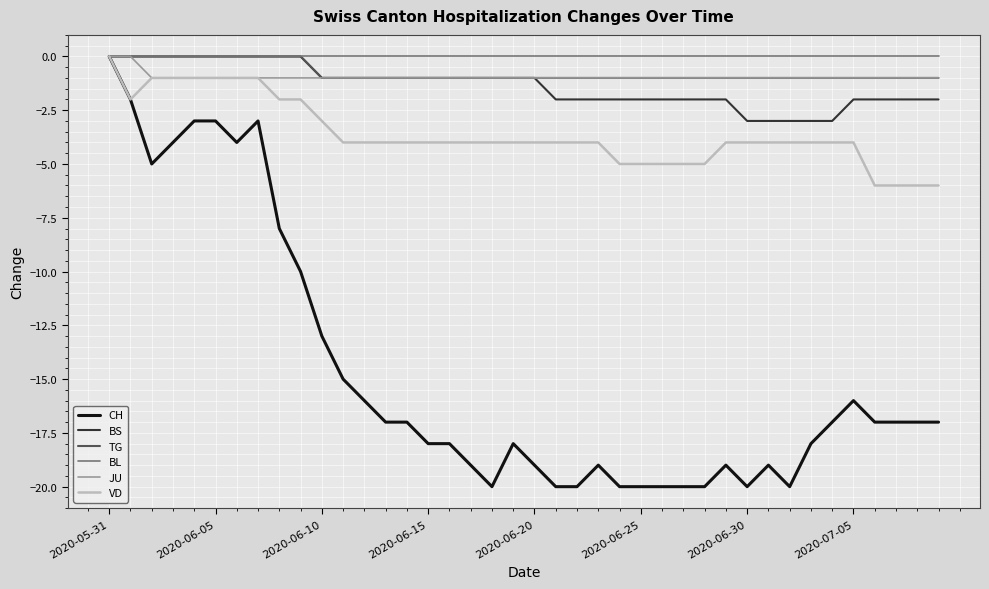

What is the minimum value shown in the chart?

-20